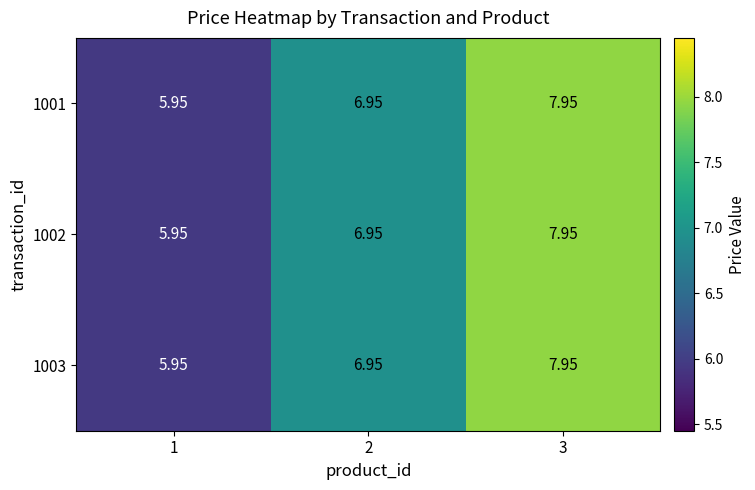

How many values in the 1001 series are below 6?

1